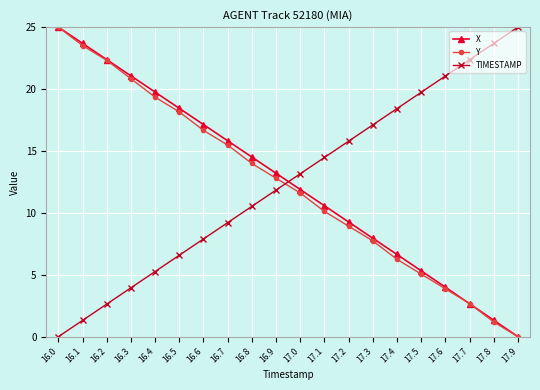

What is the average value of the X series?

12.5